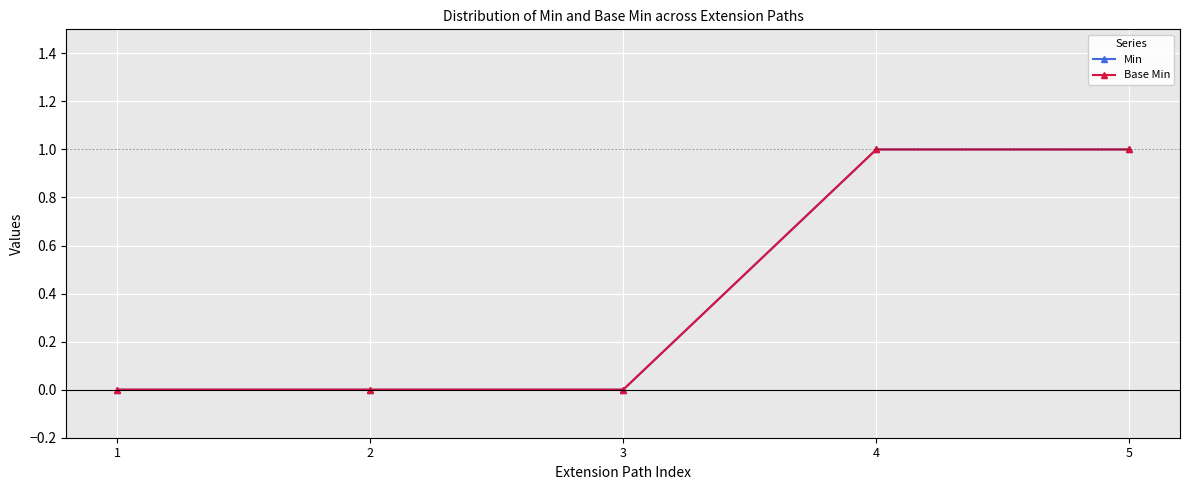

At which label does Min reach its minimum?

1